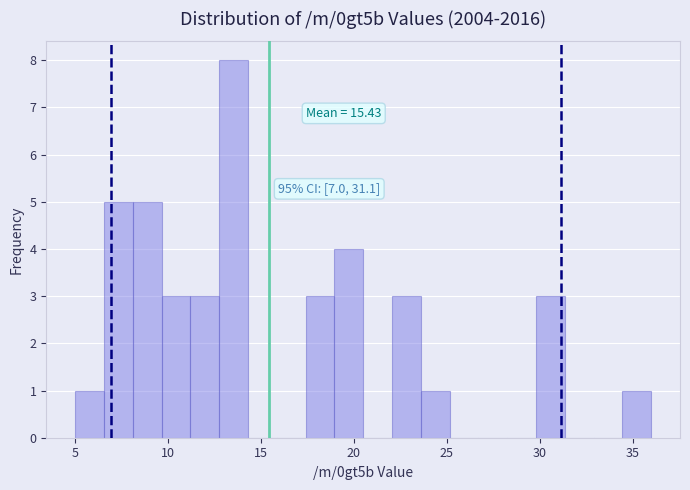

Read against the x-axis, roughly where is the centre of the tallest bar?

13.5